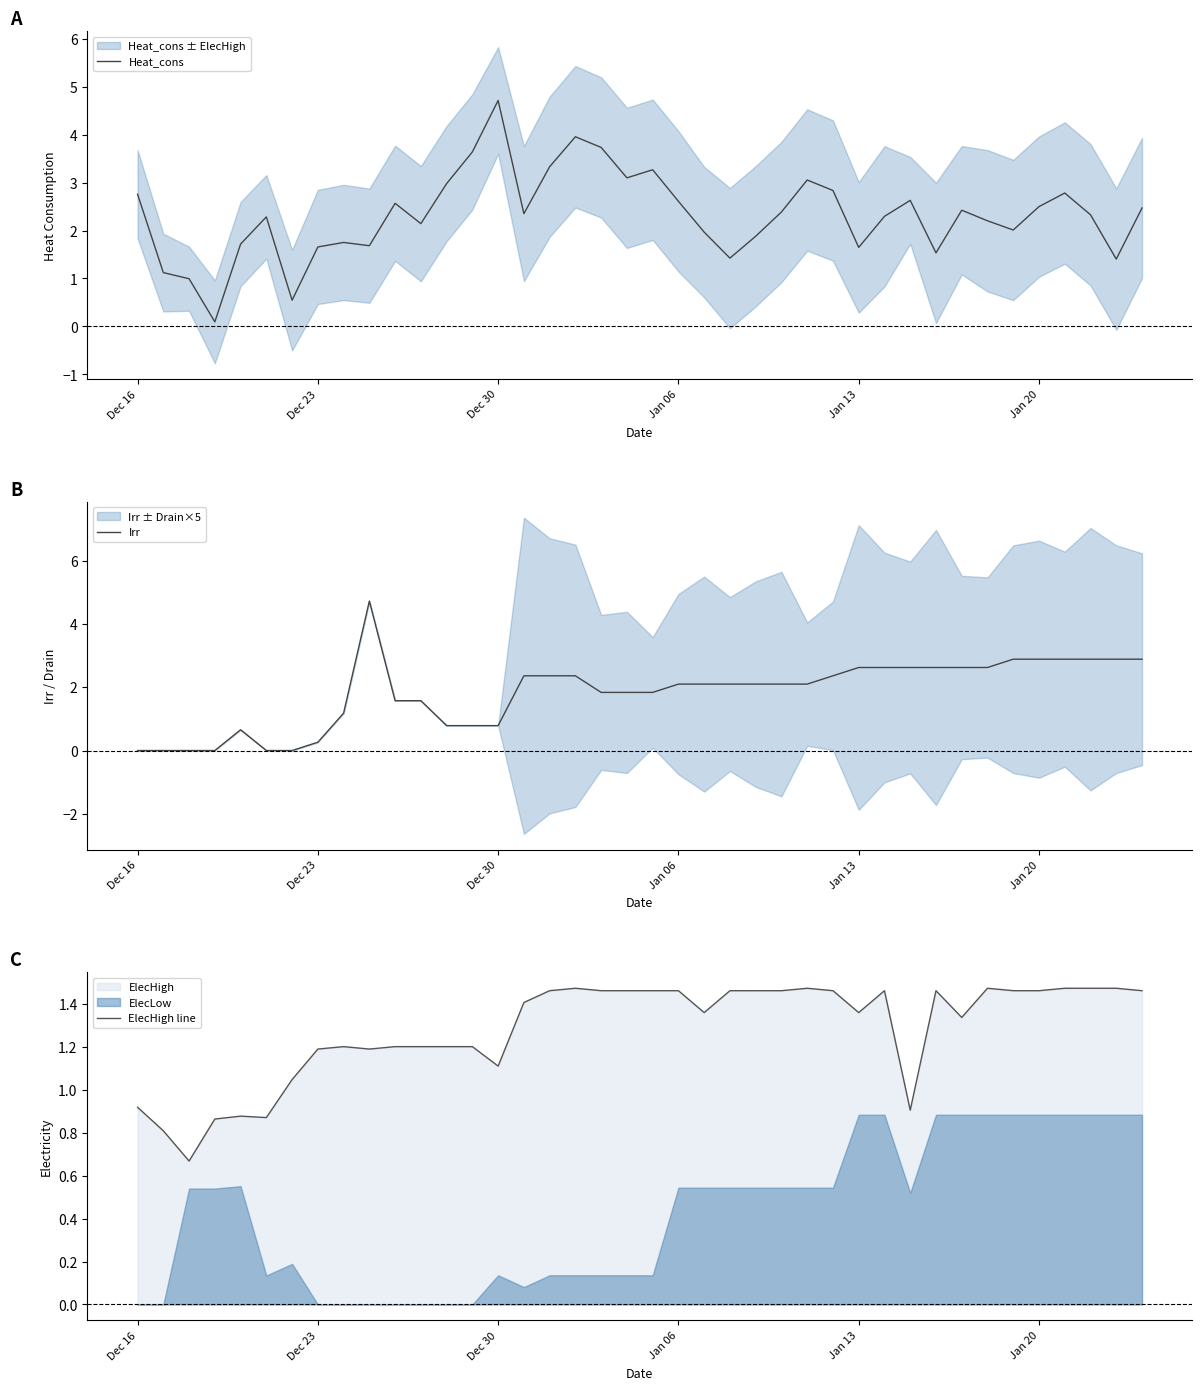

What is the value of the Heat_cons point at the 37th from the left?

2.8